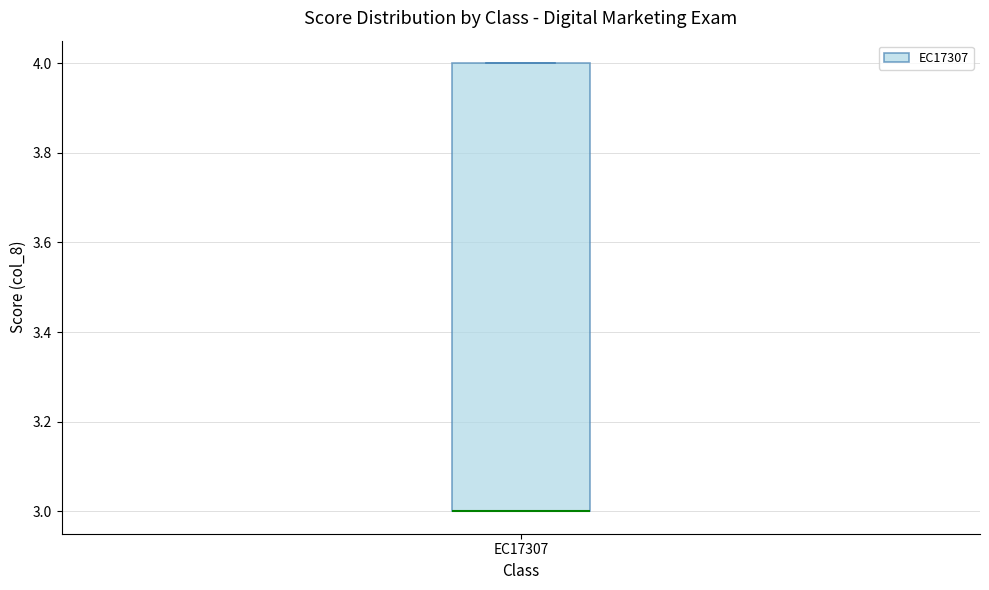

Transcribe this box plot: give where the median line is, the range the box spans, and where the two whiskers end, as read against the y-axis. The values are not printed on the chart, so give them approximately, as read against the axis.

median 3 (drawn on the box's lower edge), box 3 to 4, whiskers 3 to 4